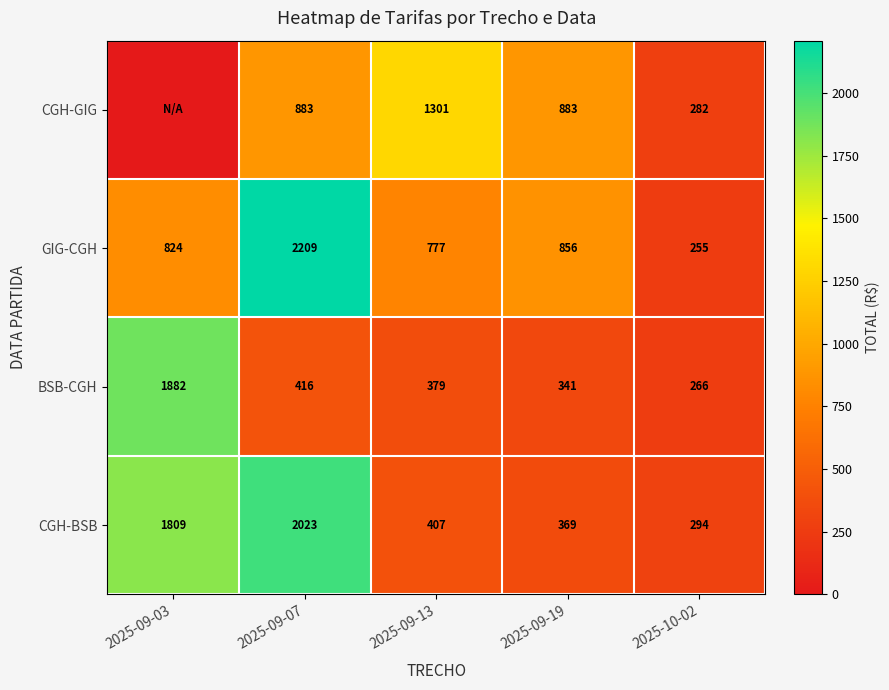

True or false: CGH-BSB has a value of 3070 at 2025-09-07.

False